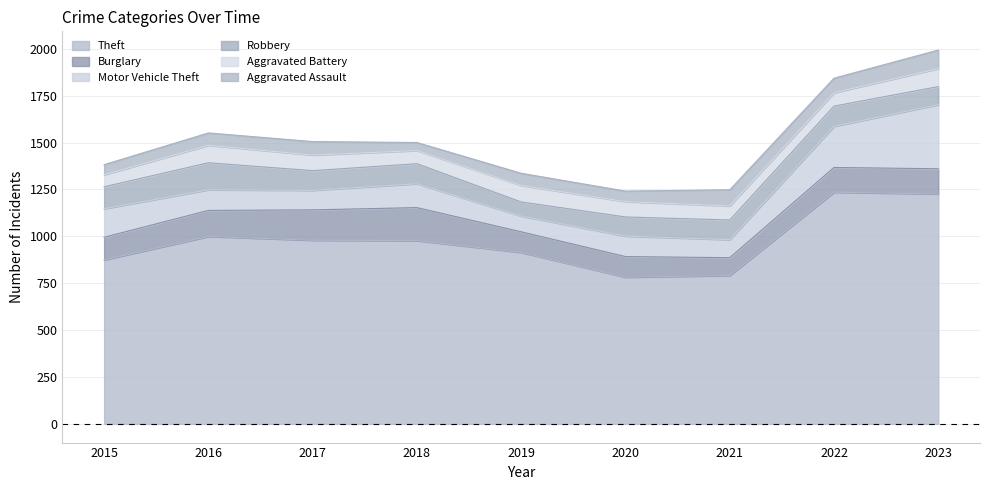

What is the value of the Aggravated Battery point at the 8th from the left?

71